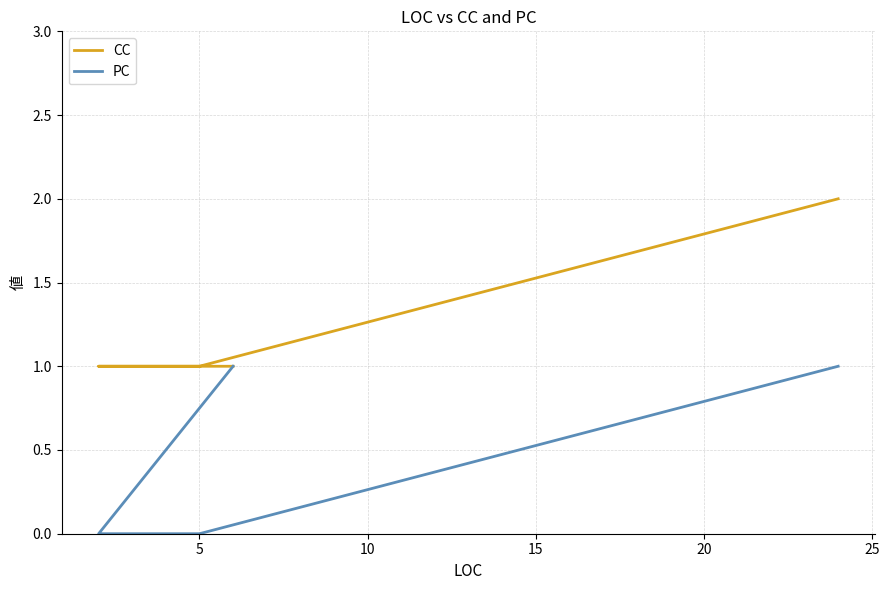

List the series in order of their overall mean, highest first.

CC, PC